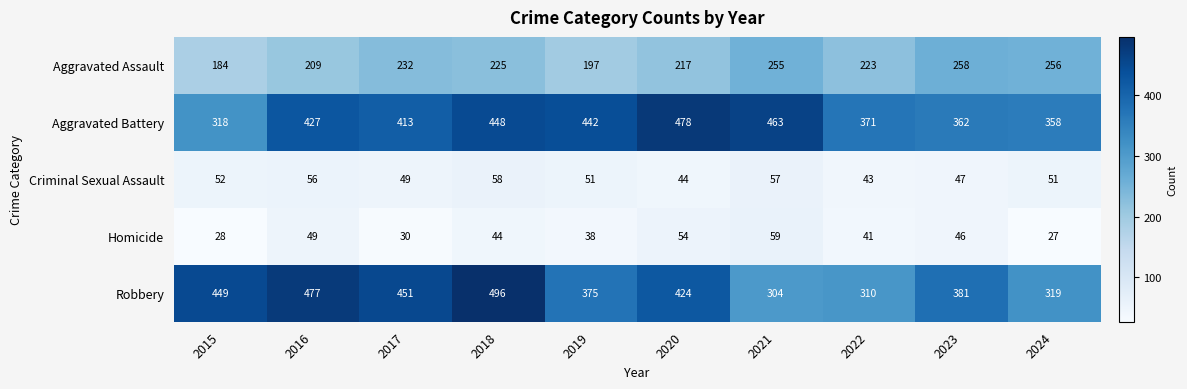

Which series has the widest spread of values?

Robbery